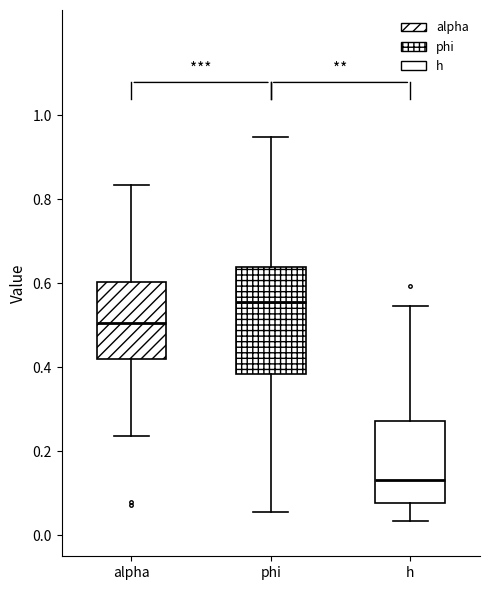

Which box has the highest median line?

phi